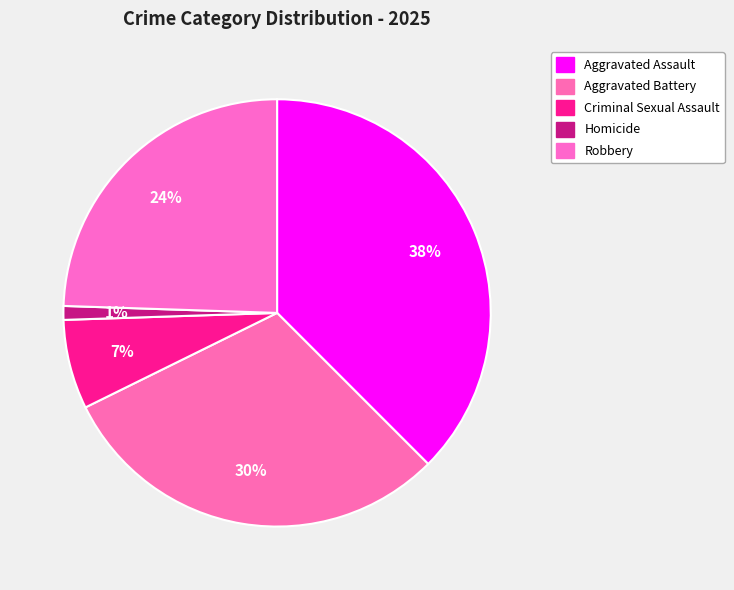

Rank the categories by value from lowest to highest.

Homicide, Criminal Sexual Assault, Robbery, Aggravated Battery, Aggravated Assault